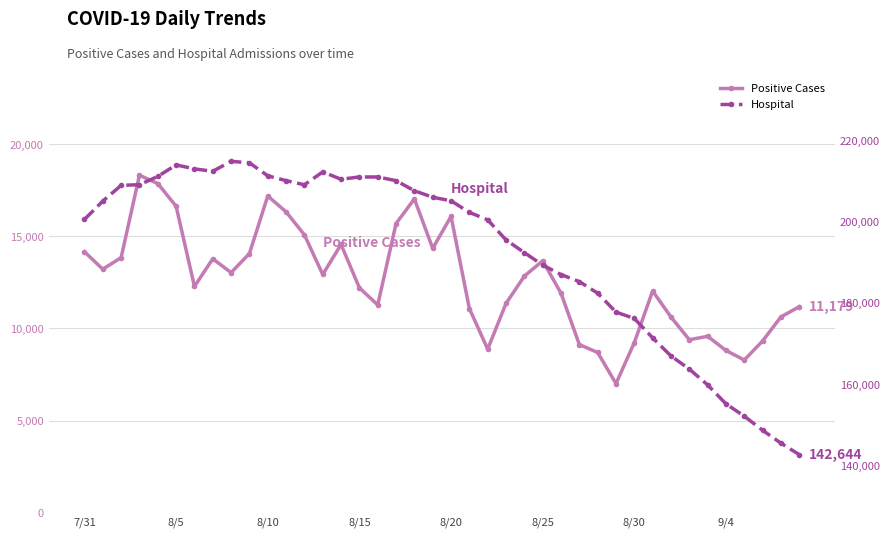

List the labels in order of Positive Cases value, smallest first.

29, 36, 28, 35, 22, 27, 30, 37, 33, 34, 32, 38, 21, 39, 16, 23, 26, 31, 15, 8/30, 24, 13, 8, 8/5, 25, 9/4, 8/10, 9, 7/31, 19, 14, 12, 17, 20, 11, 8/25, 18, 10, 8/20, 8/15